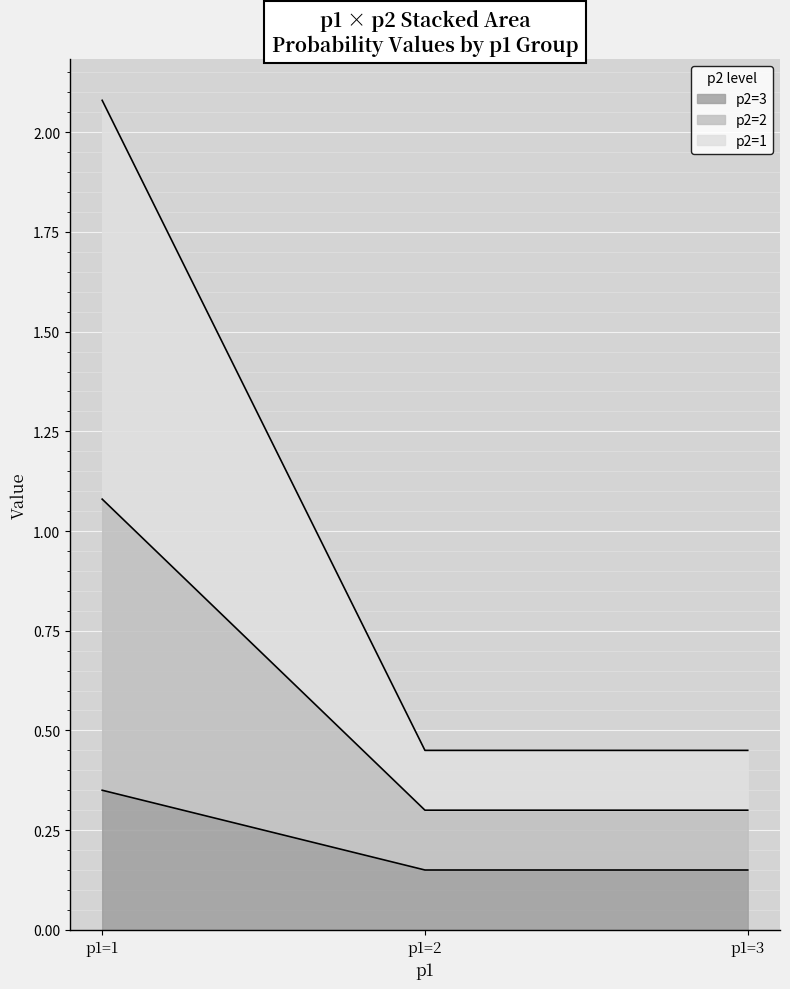

Rank the series at p1=3 from highest to lowest value.

p2=1, p2=2, p2=3